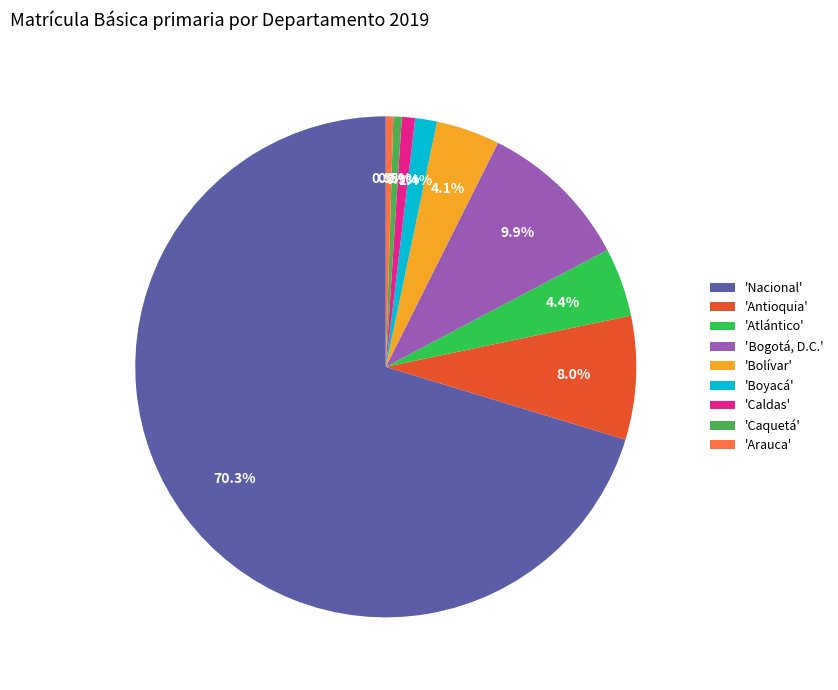

Count the number of slices in the pie.

9